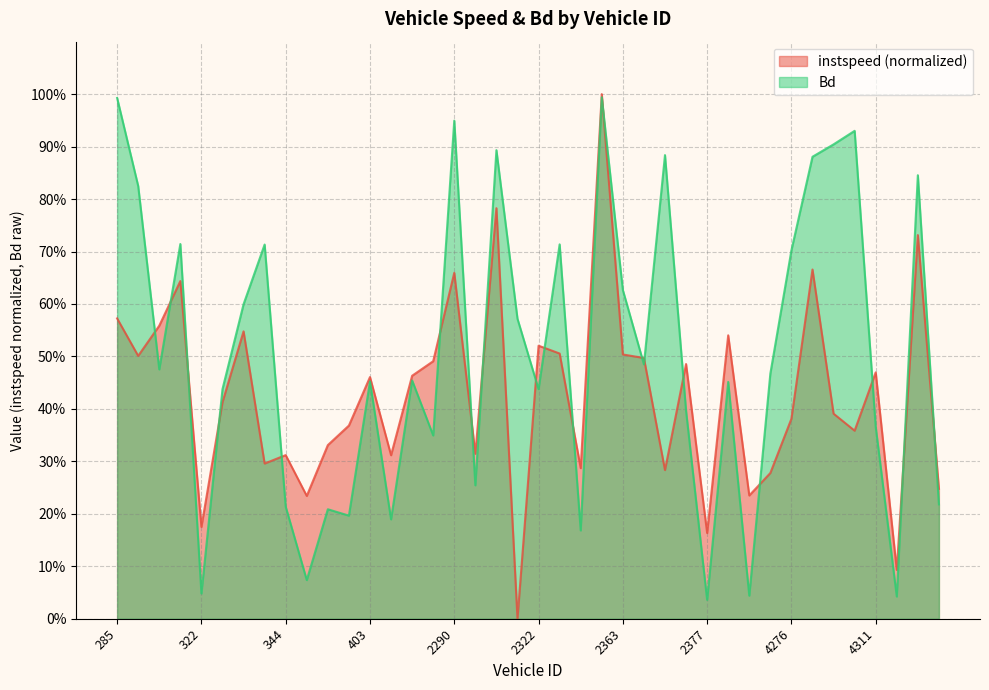

Is it true that Bd equals 0.6 at 324?

False